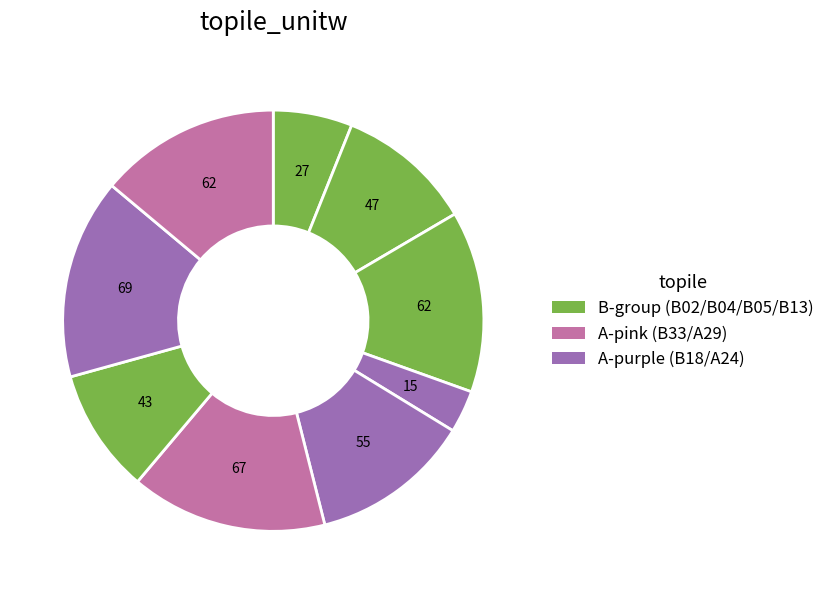

How many slices are in this pie chart?

9